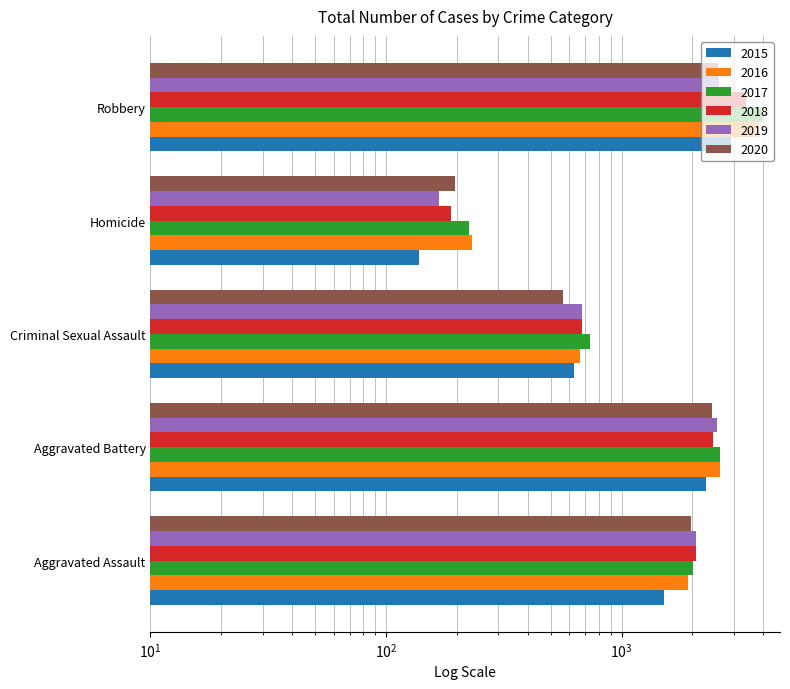

How many bars are there in each group?

6